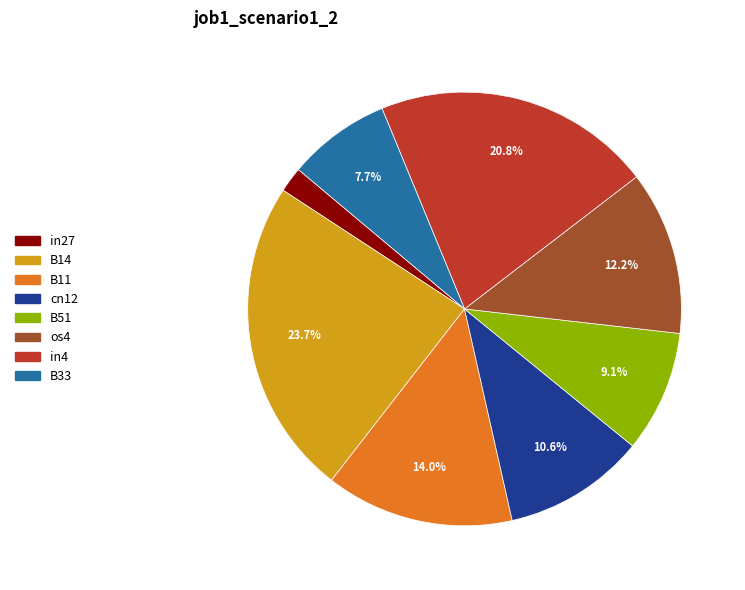

Which slice is the smallest?

in27